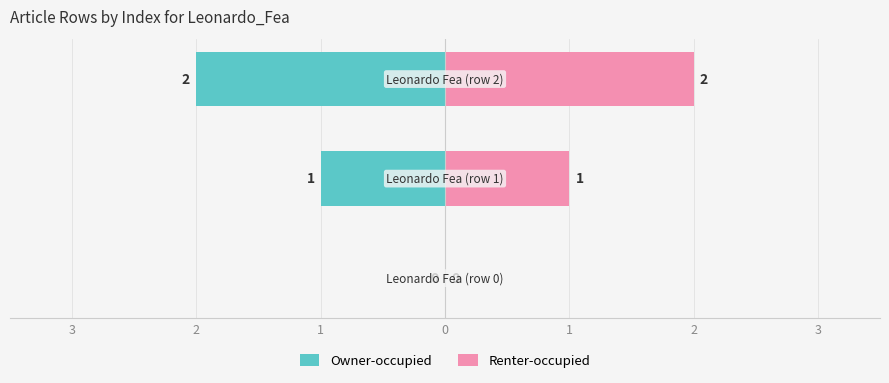

What is the value of the Renter-occupied bar at the 2nd from the left?

1